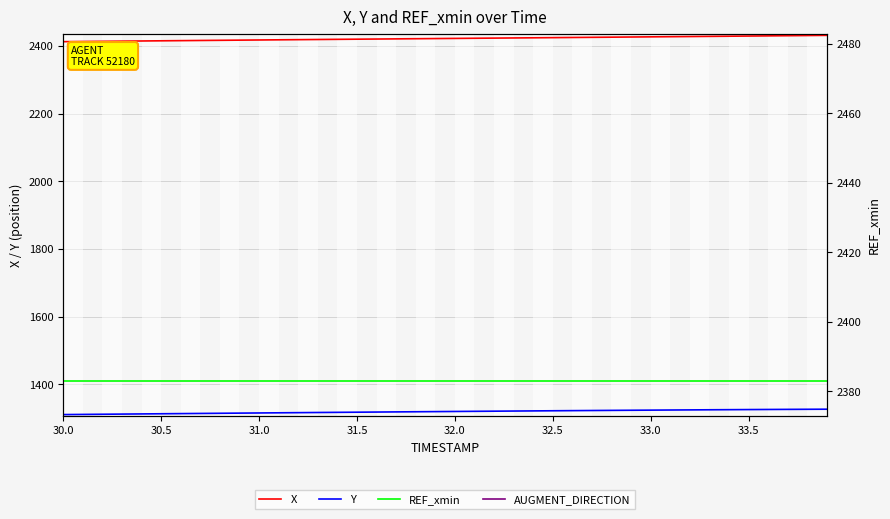

Which series has the largest total across all categories?

X